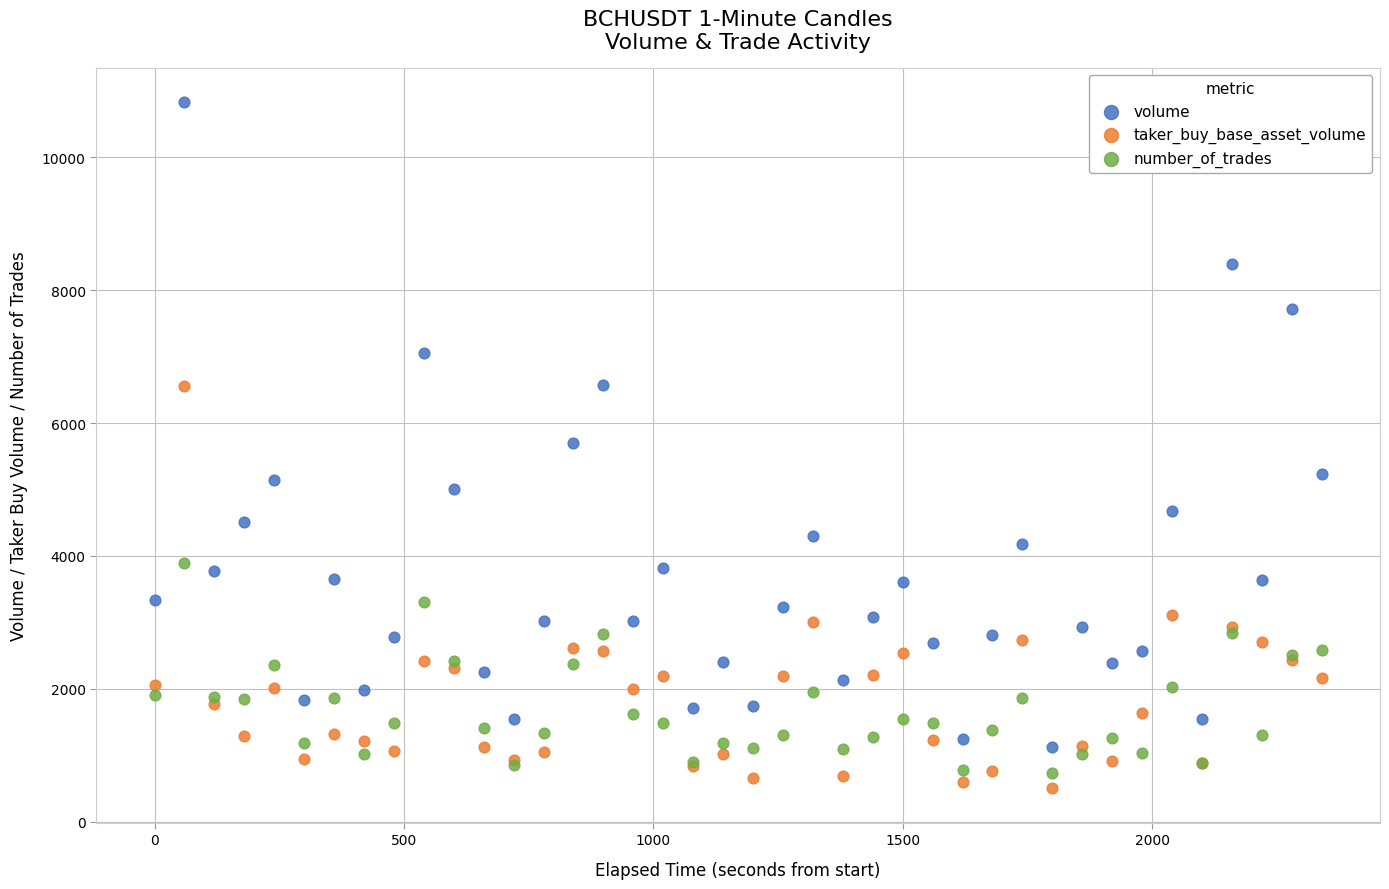

Which series reaches the minimum Y coordinate?

taker_buy_base_asset_volume